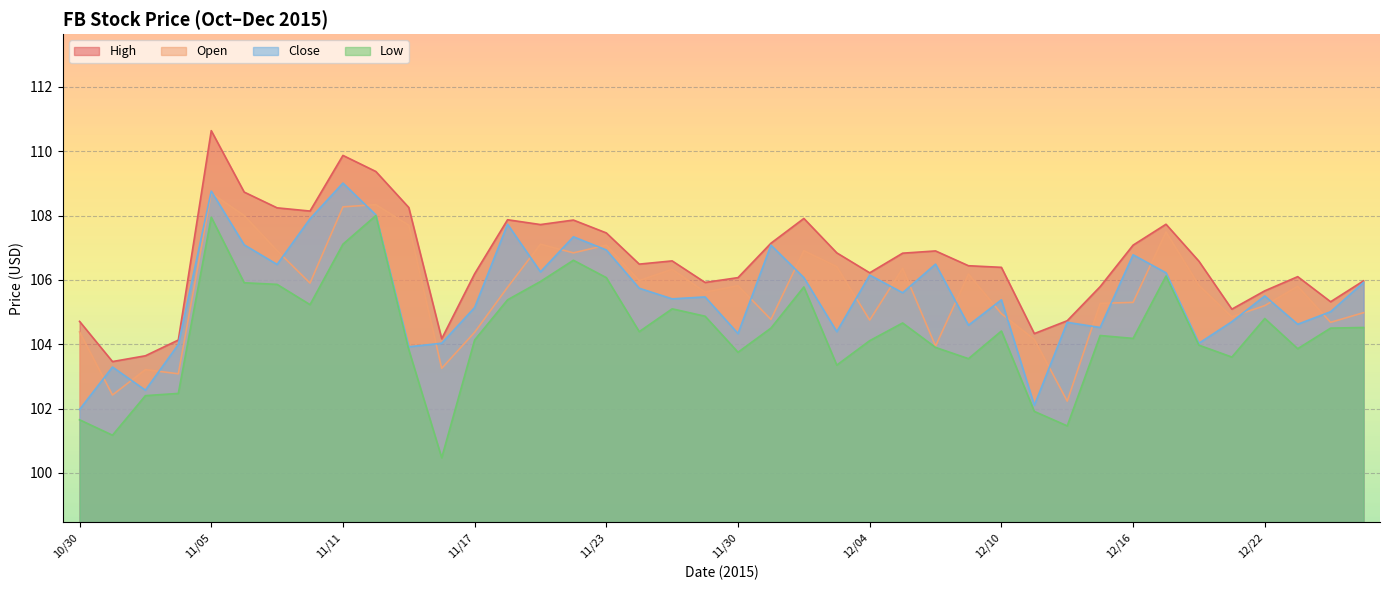

Between 12/01 and 12/02, which series saw the biggest shift?

Open